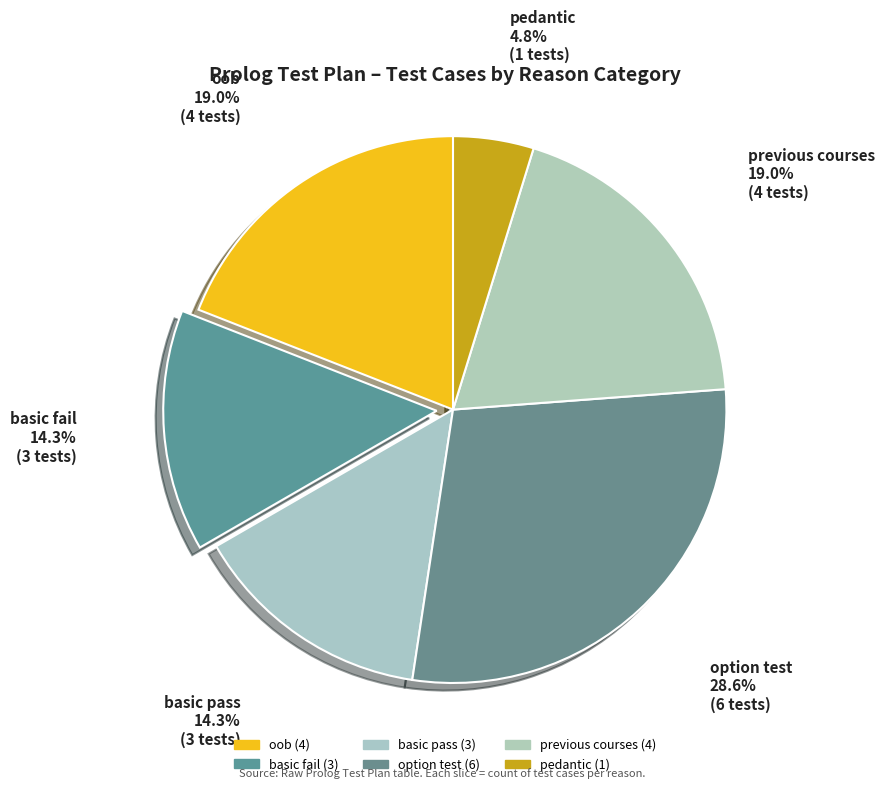

How much of the chart is everything except oob?

81.0%